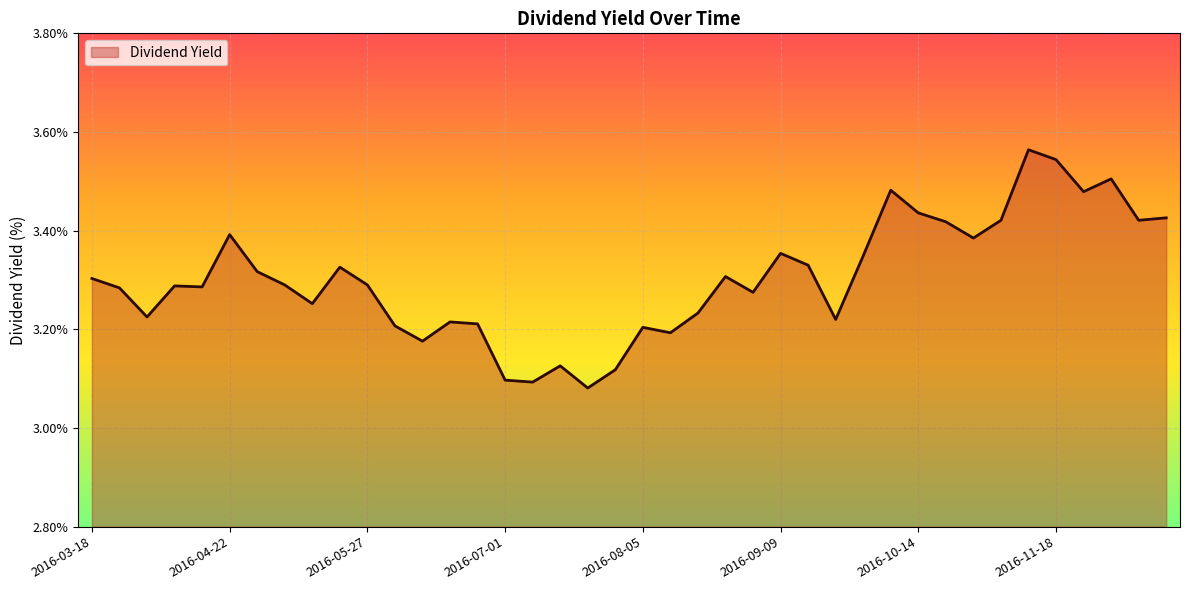

What is the difference between the maximum and minimum values?

0.5